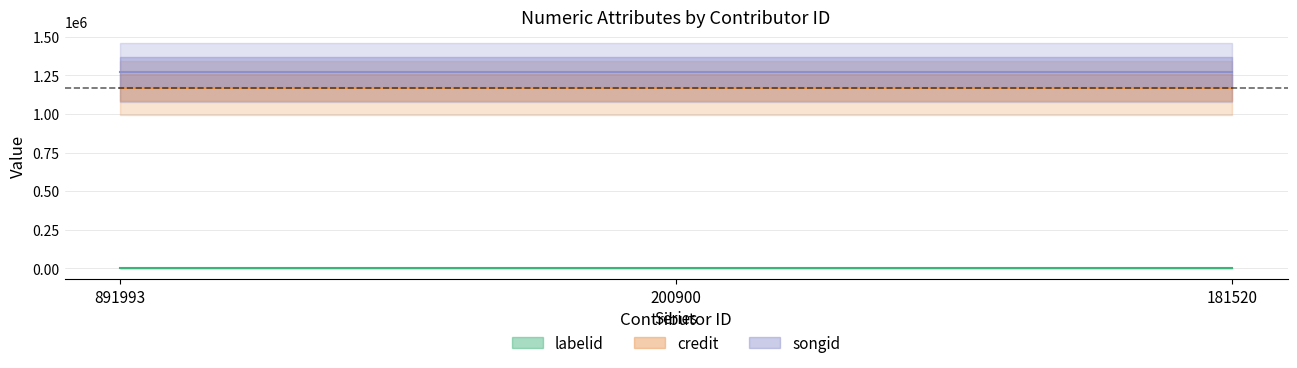

At which label is songid closest to 1271273?

891993